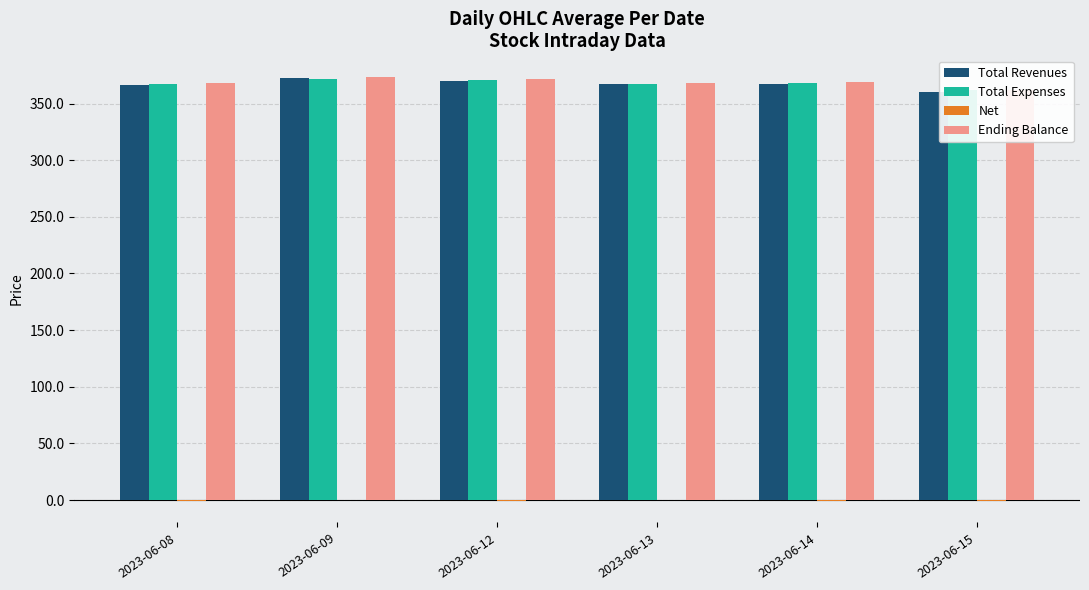

Rank the series at 2023-06-08 from lowest to highest value.

Net, Total Revenues, Total Expenses, Ending Balance